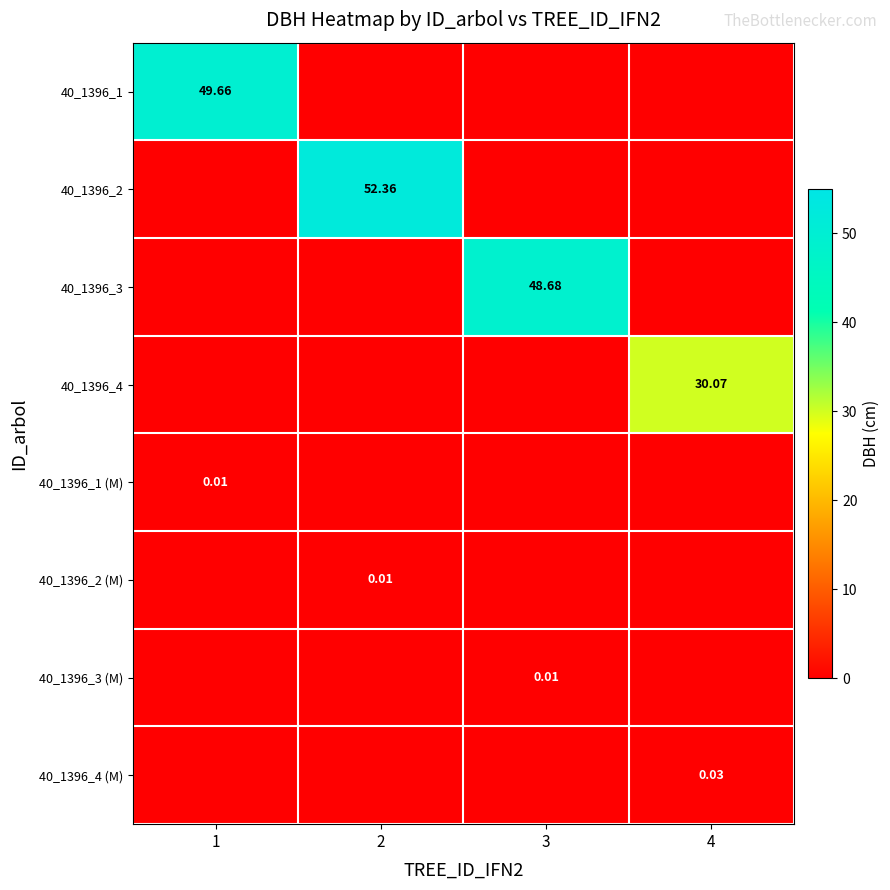

What is the difference between the highest and lowest values at 4?

30.1